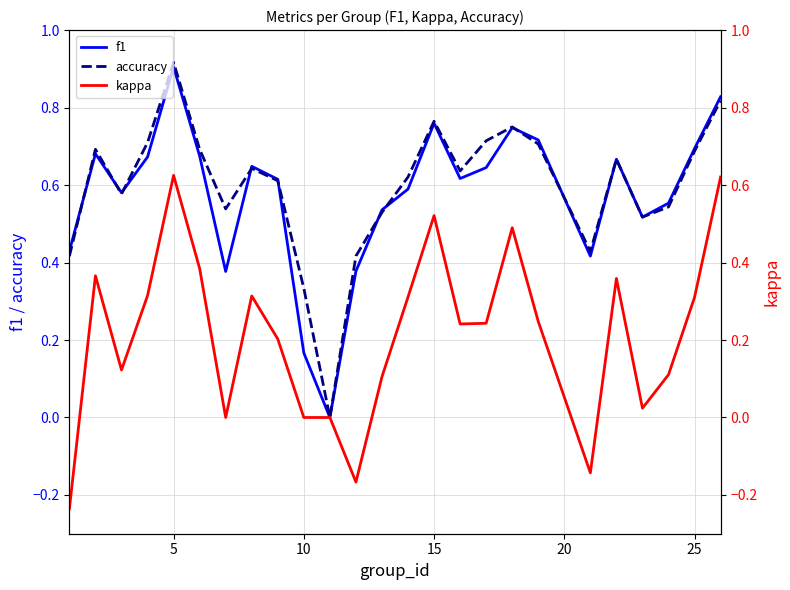

True or false: accuracy and kappa cross at least once.

False